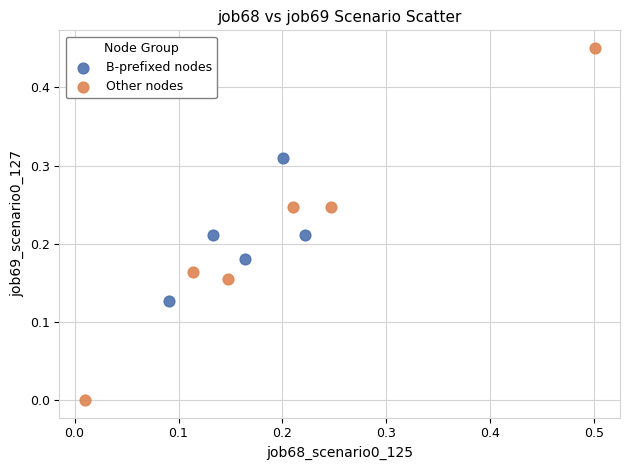

Which series reaches the minimum Y coordinate?

Other nodes